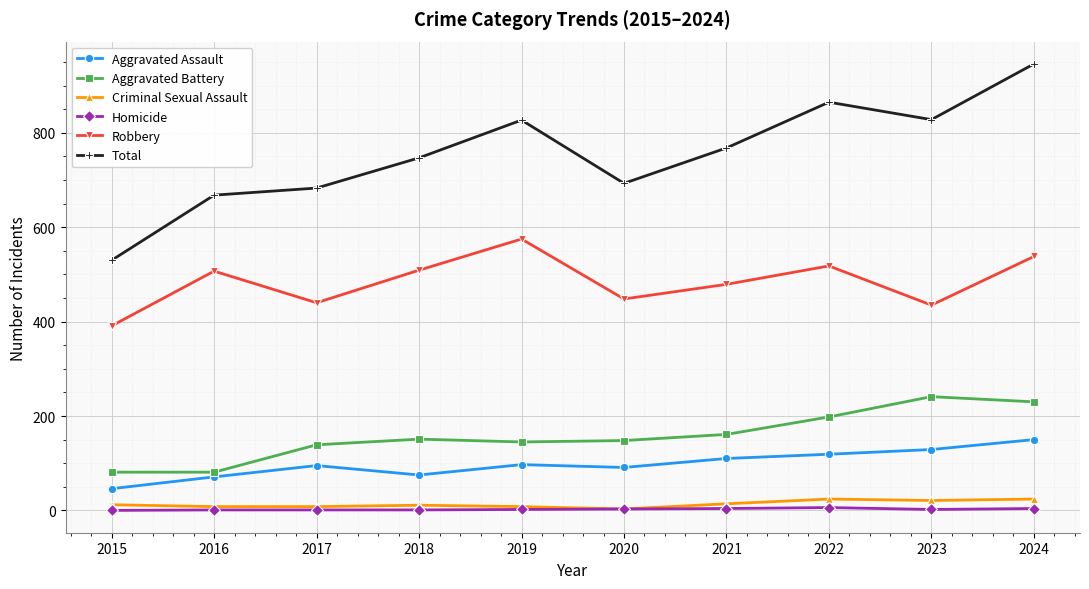

At which category does Robbery reach its first local peak?

2016